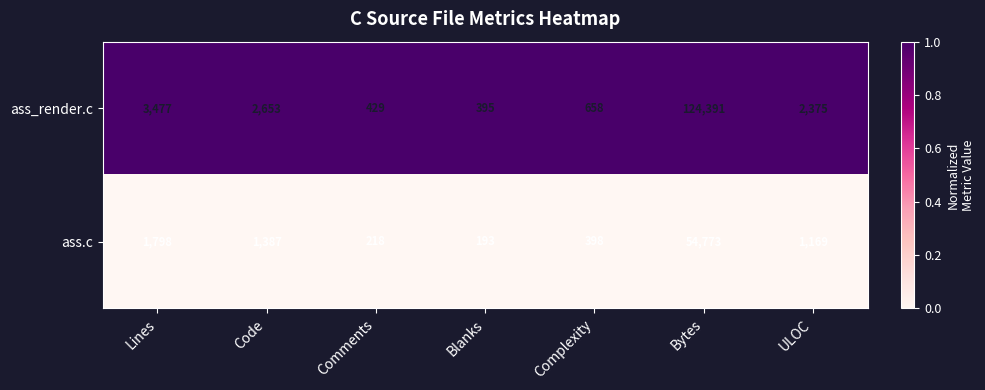

Which series has the widest spread of values?

ass_render.c